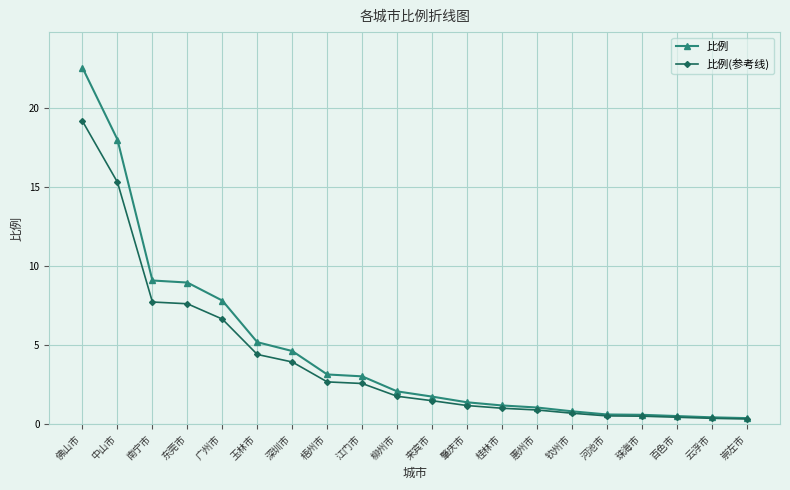

The value of 比例 at 惠州市 is 1.0. True or false?

True